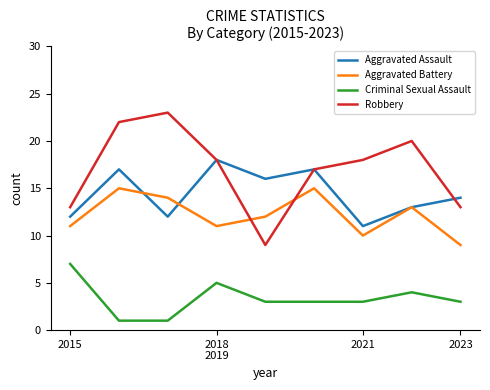

True or false: Aggravated Assault and Criminal Sexual Assault intersect in this chart.

False